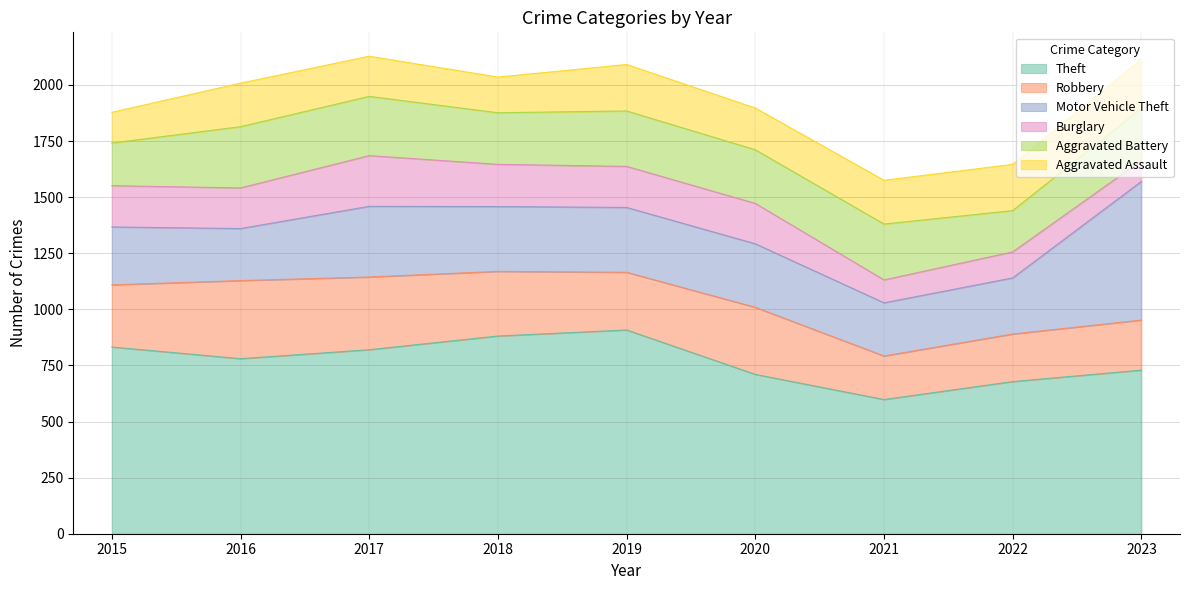

How many lines are shown in the chart?

6